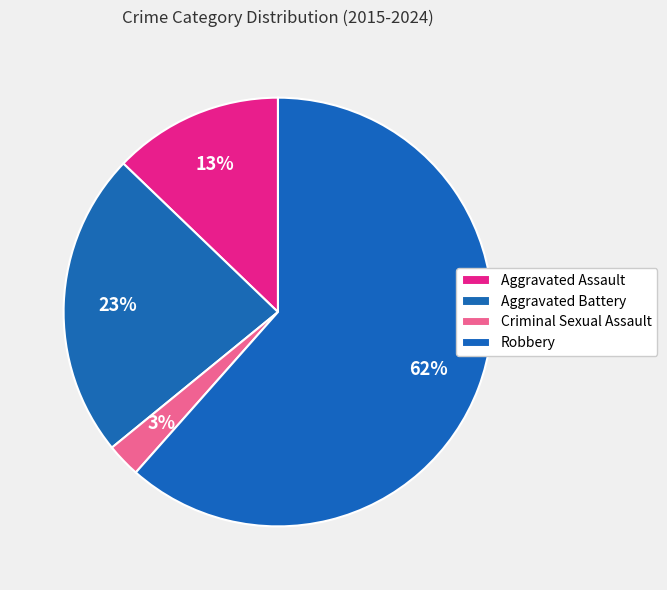

Rank the categories by value from lowest to highest.

Criminal Sexual Assault, Aggravated Assault, Aggravated Battery, Robbery